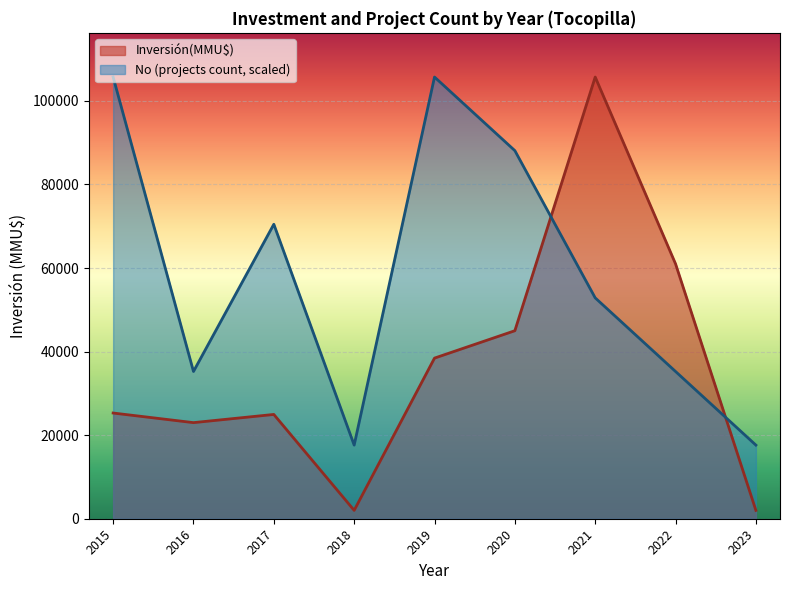

What is the difference between the maximum and minimum values in the No (projects count, scaled) series?

88100